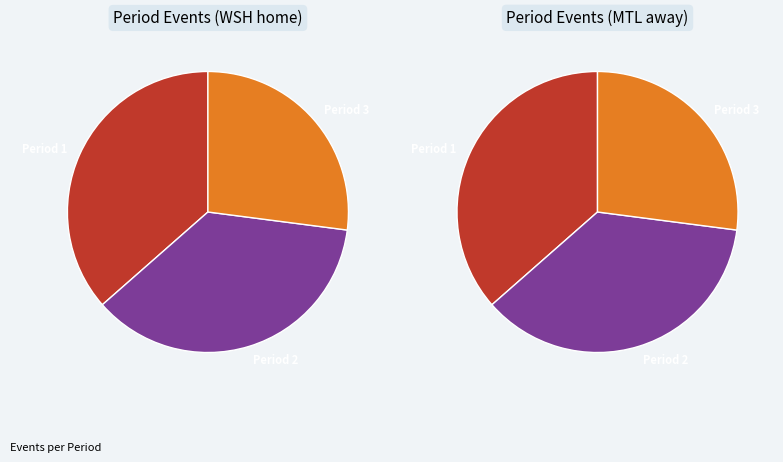

How many slices are in this pie chart?

3